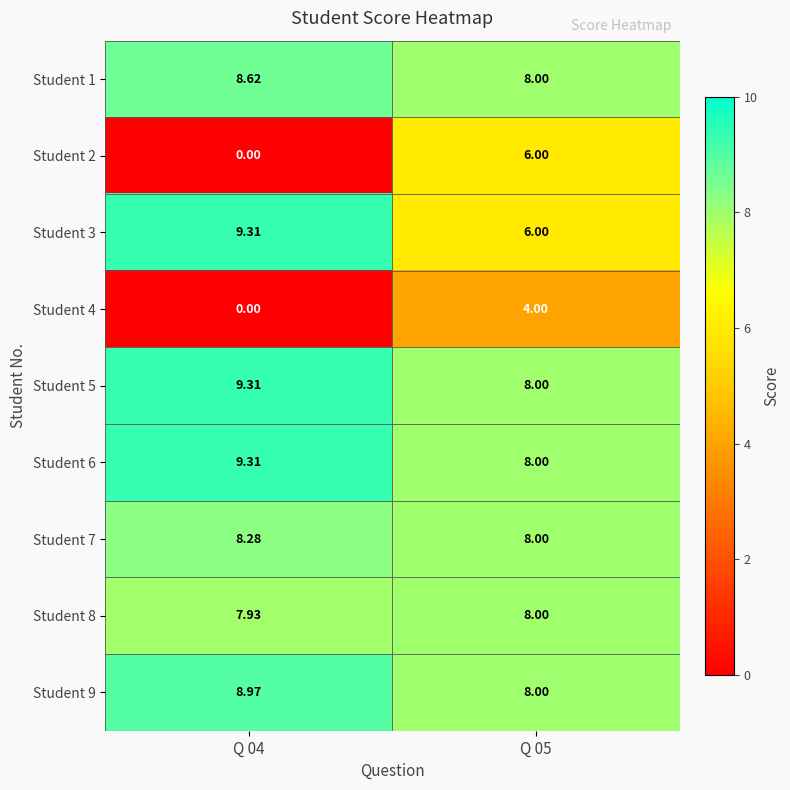

Is the value of Student 3 at Q 04 greater than the value of Student 1 at Q 04?

Yes